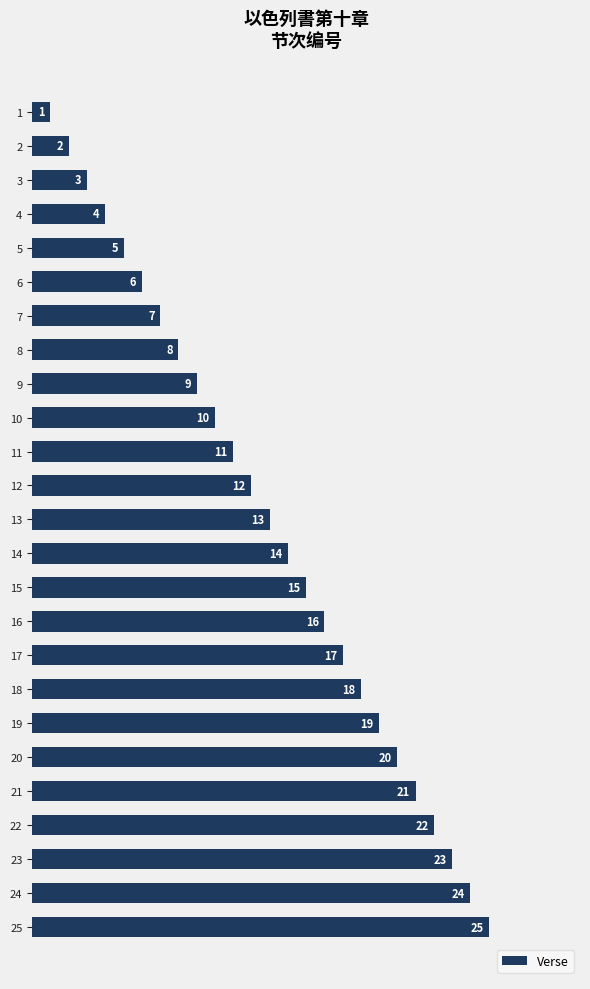

At which category does the chart reach its peak across all series?

25